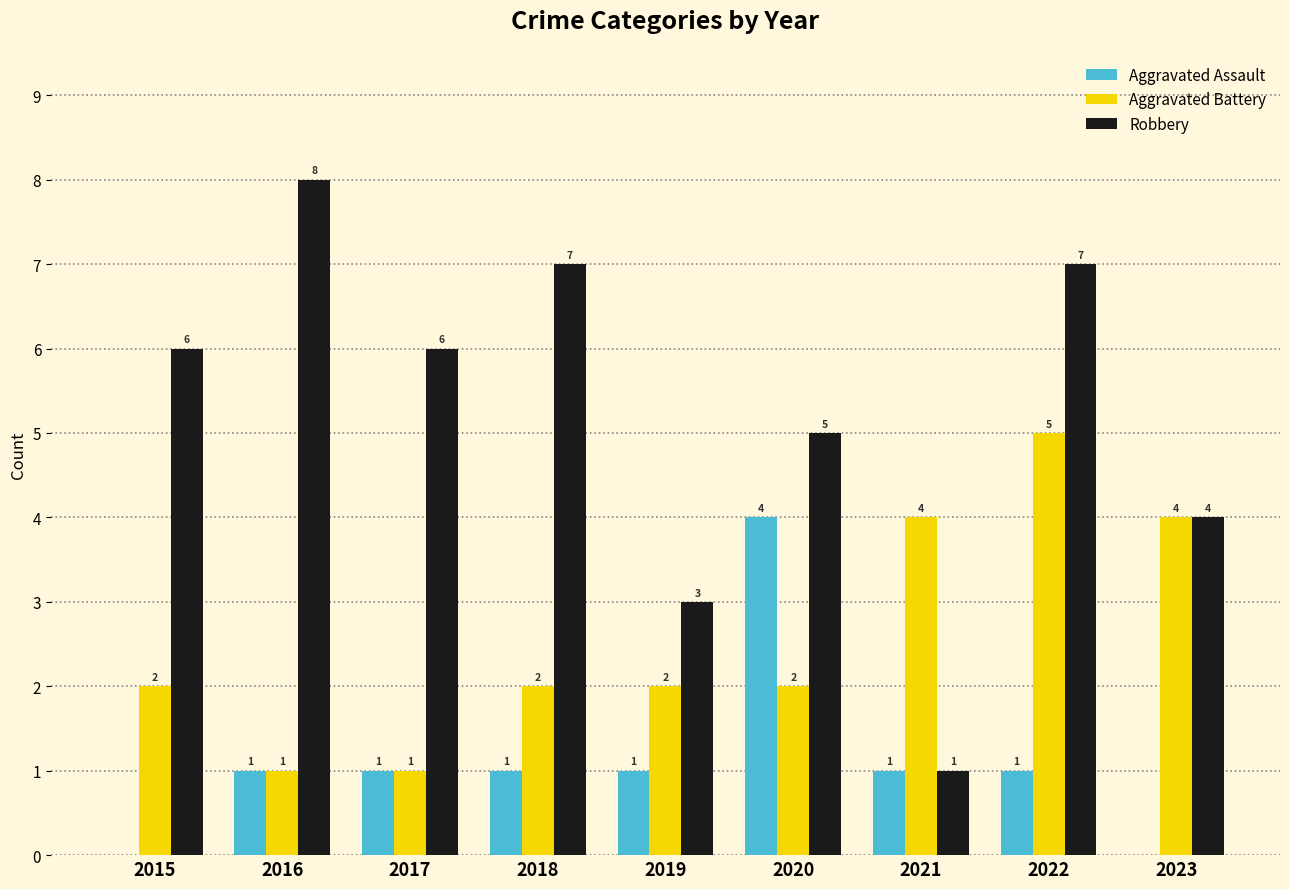

Is the value of Robbery at 2023 greater than the value of Aggravated Assault at 2021?

Yes